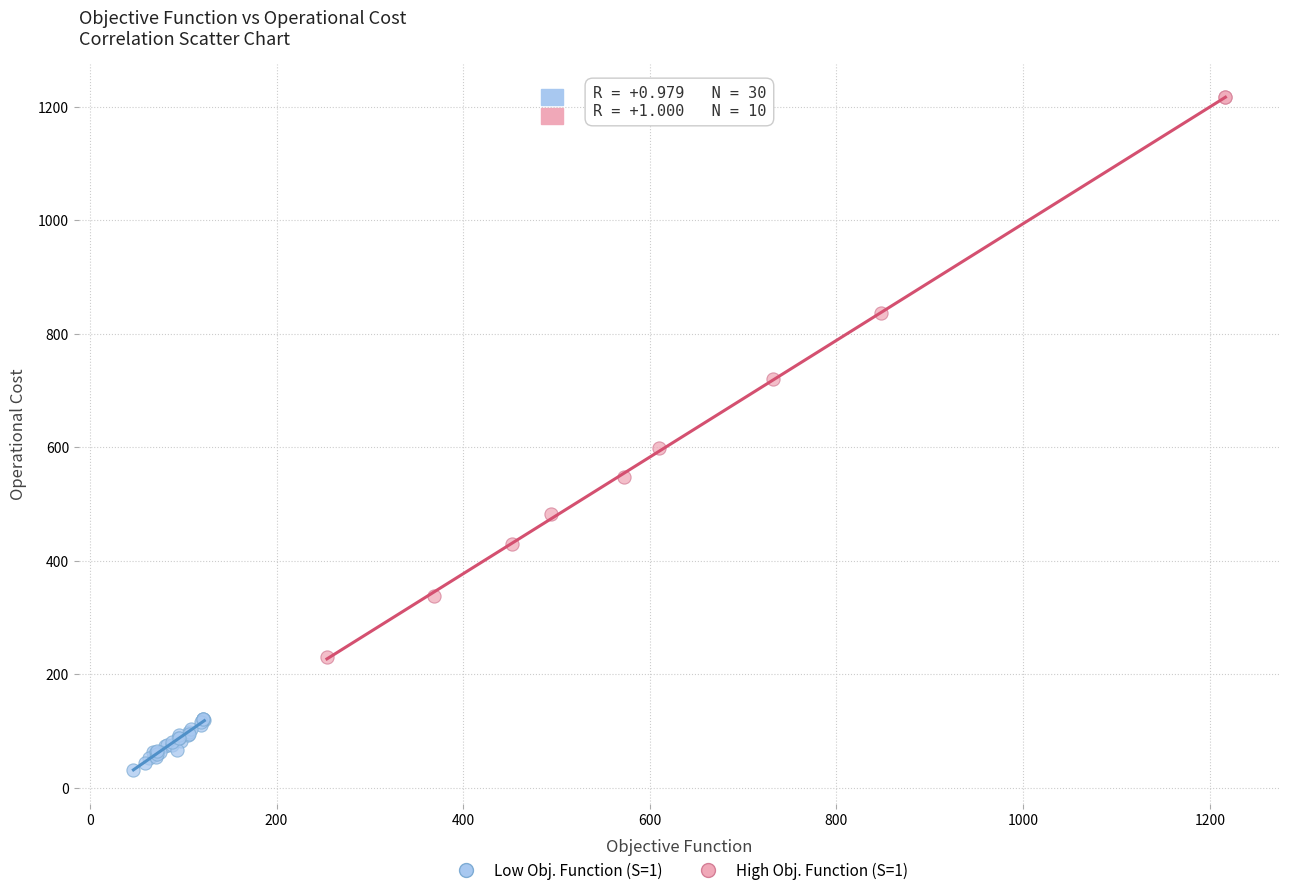

Which series has the largest Y range (max minus min)?

High Obj. Function (S=1)